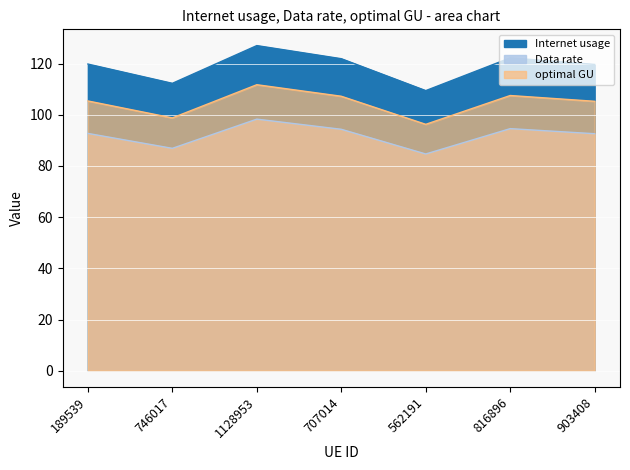

Does the chart display data point markers on the line(s)?

No